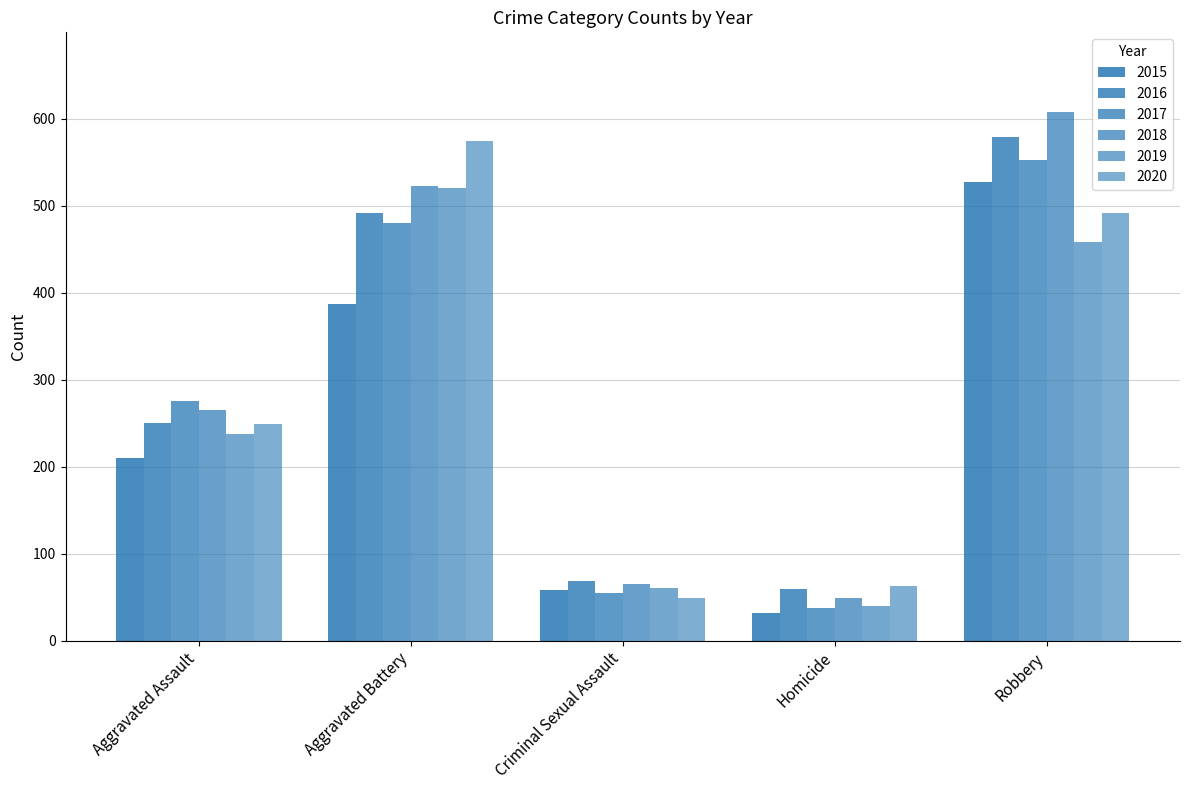

At Robbery, list the series in order from largest to smallest.

2018, 2016, 2017, 2015, 2020, 2019